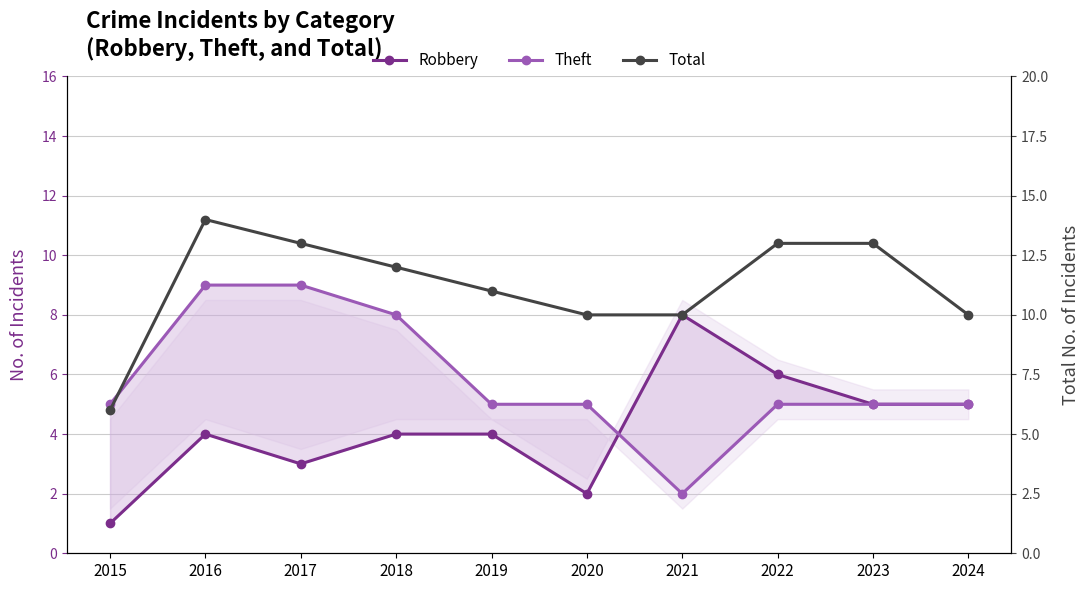

In Theft, how many points are lower than both neighbors (excluding endpoints)?

1